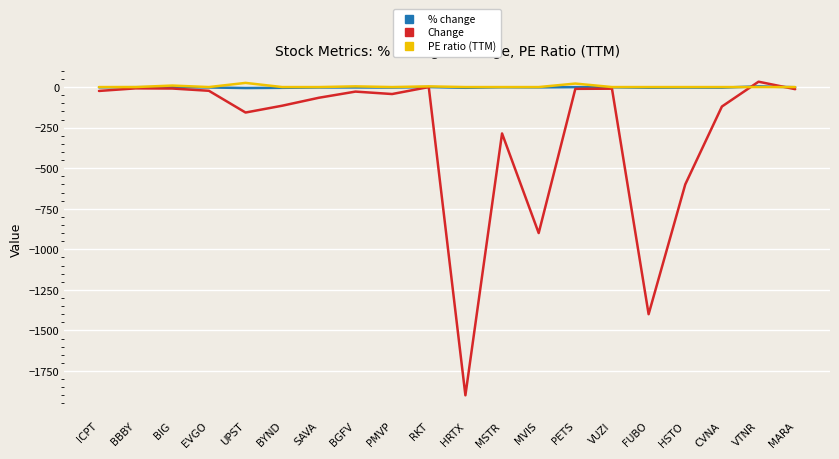

Does the chart have visible grid lines?

Yes